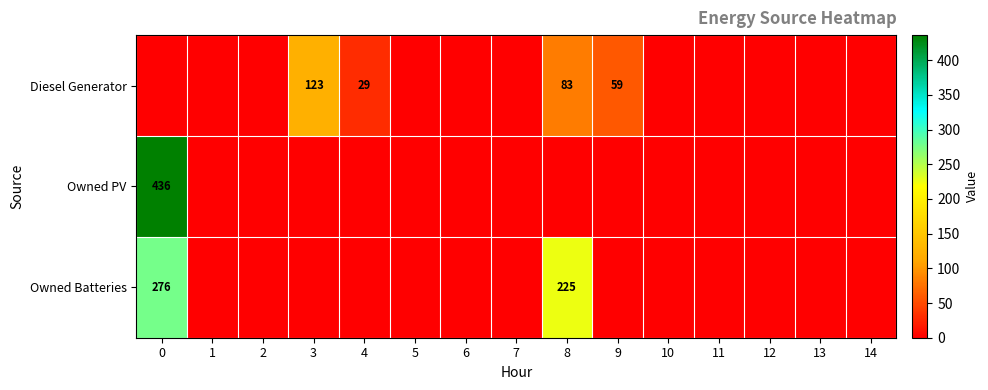

What is the approximate value of Diesel Generator at 8, to the nearest 50?

100